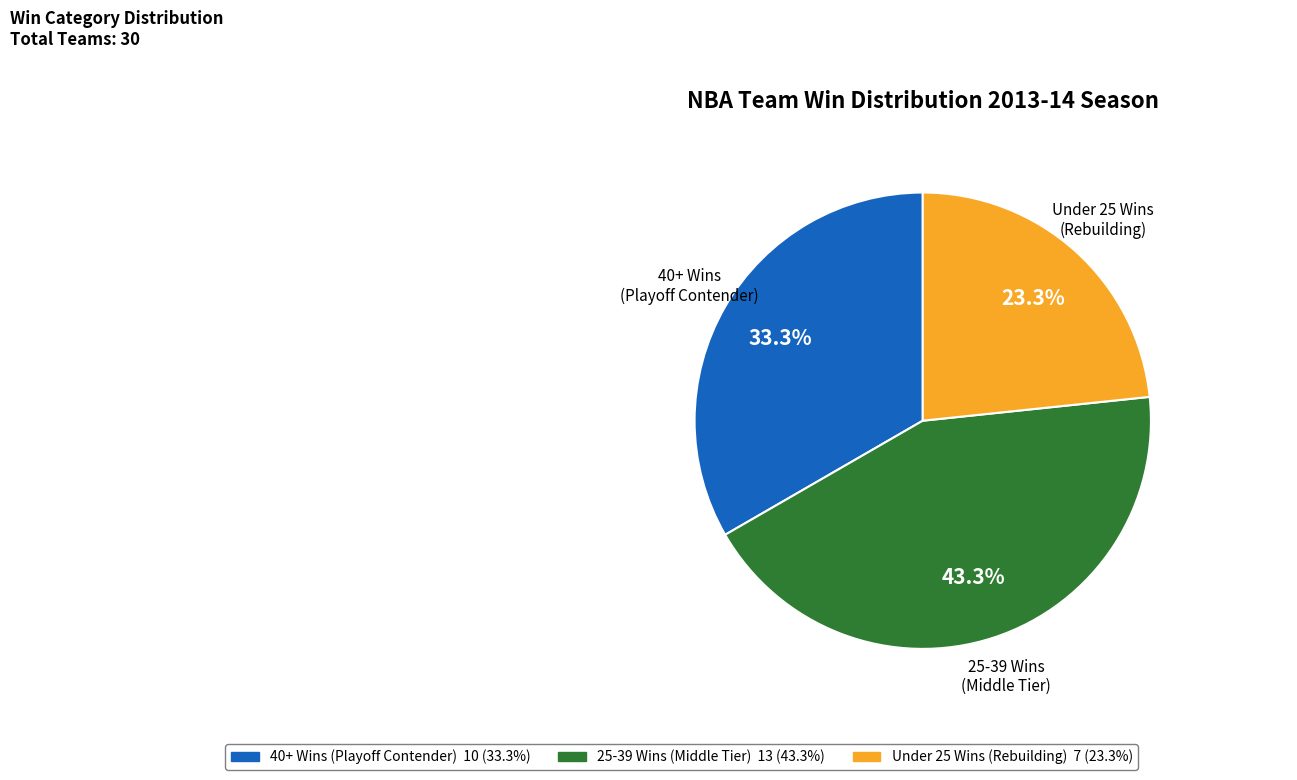

Is there any slice that represents more than half of the pie?

No